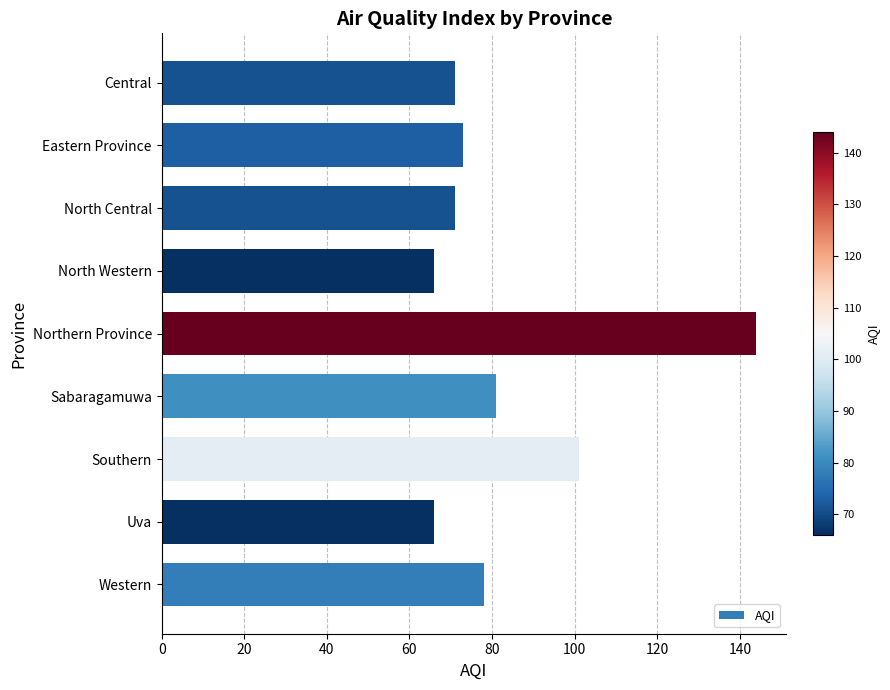

Where is the data nearest to the value 105?

Southern